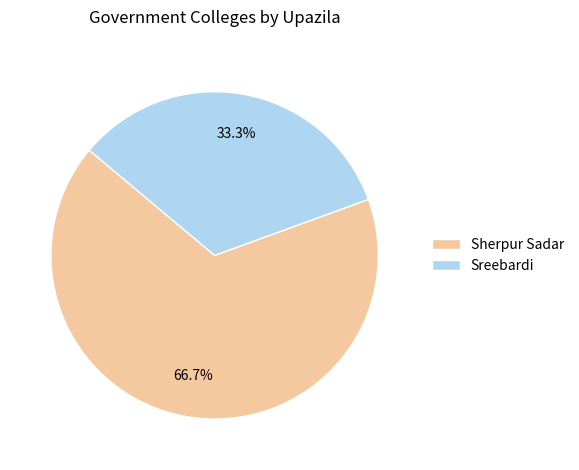

Does Sherpur Sadar represent more than half of the total?

Yes